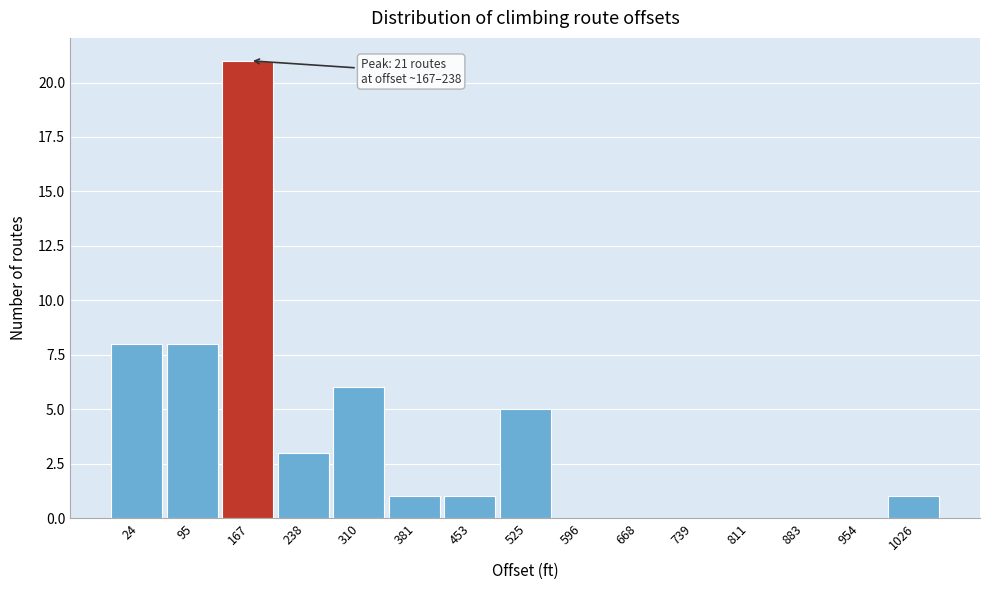

Reading right to left, list all the values displayed in this chart.

1026=1	954=0	883=0	811=0	739=0	668=0	596=0	525=5	453=1	381=1	310=6	238=3	167=21	95=8	24=8